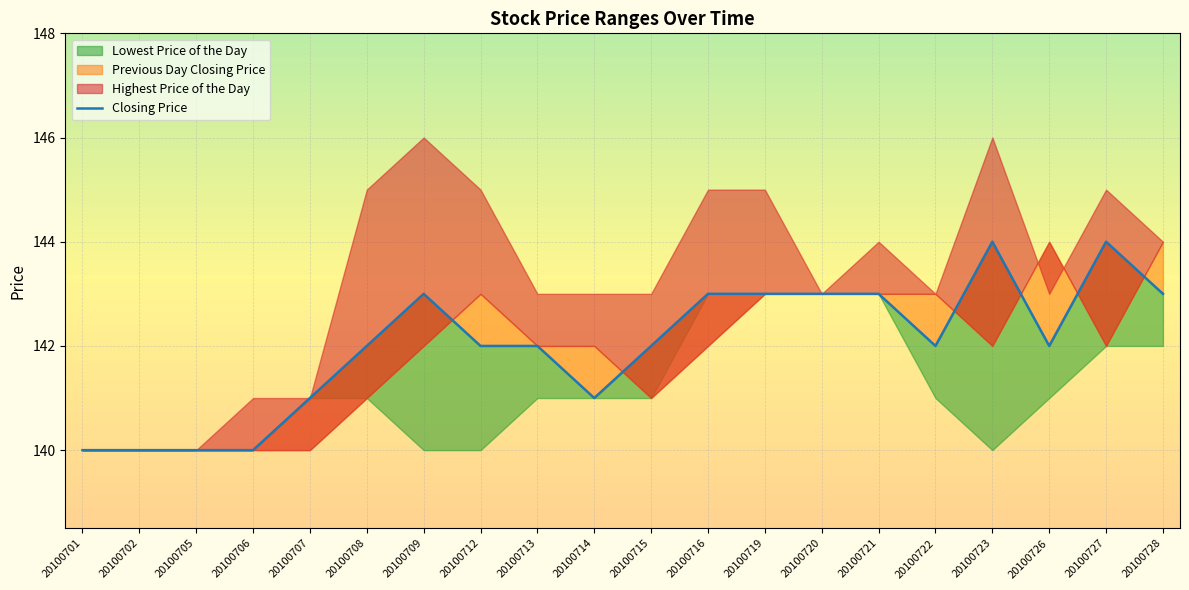

What is the smallest value displayed?

140